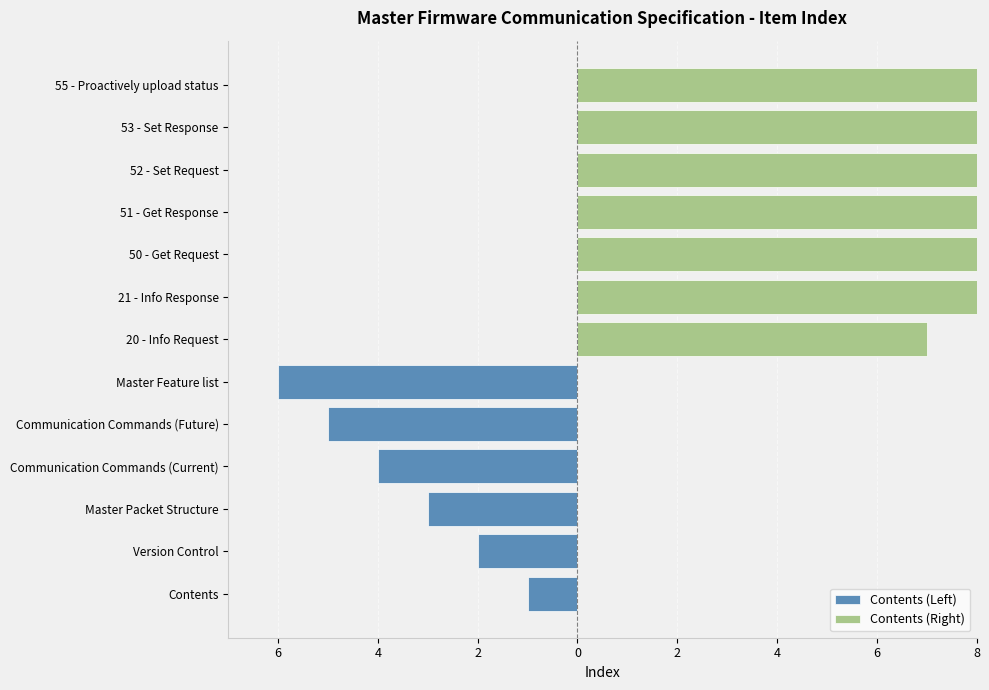

At which label is the value closest to 7?

20 - Info Request